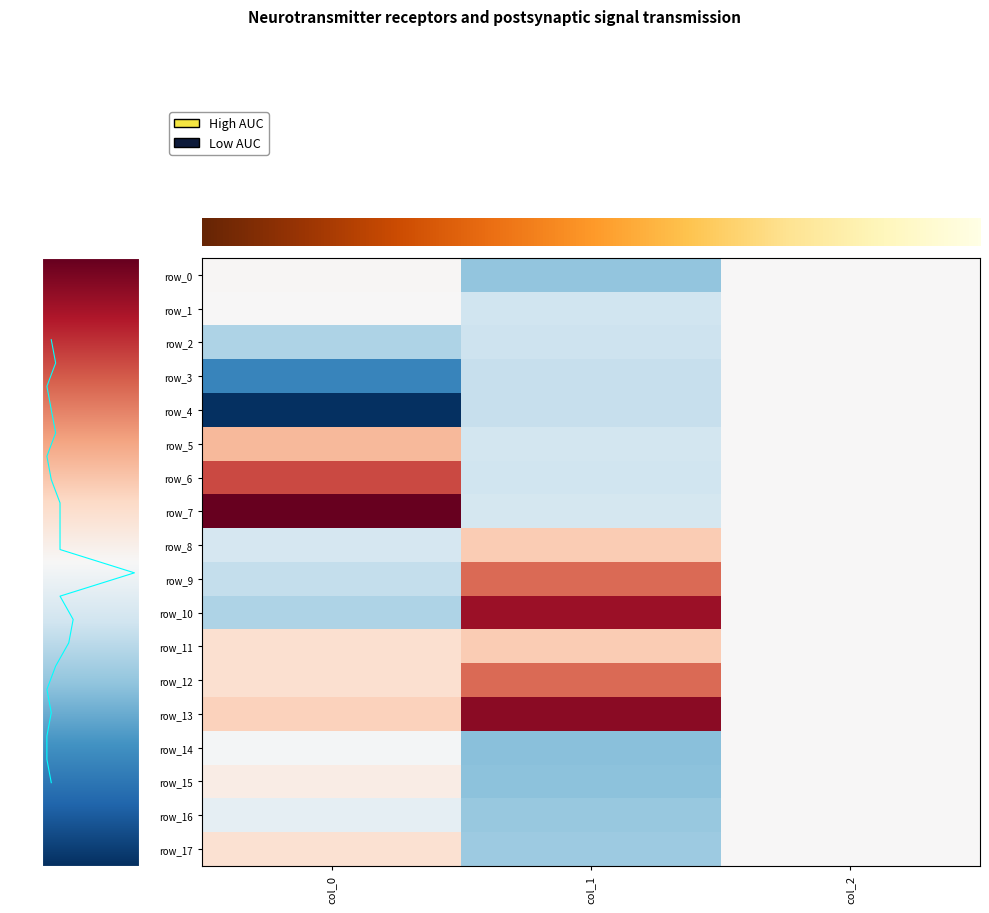

What is the smallest value displayed?

-2.3